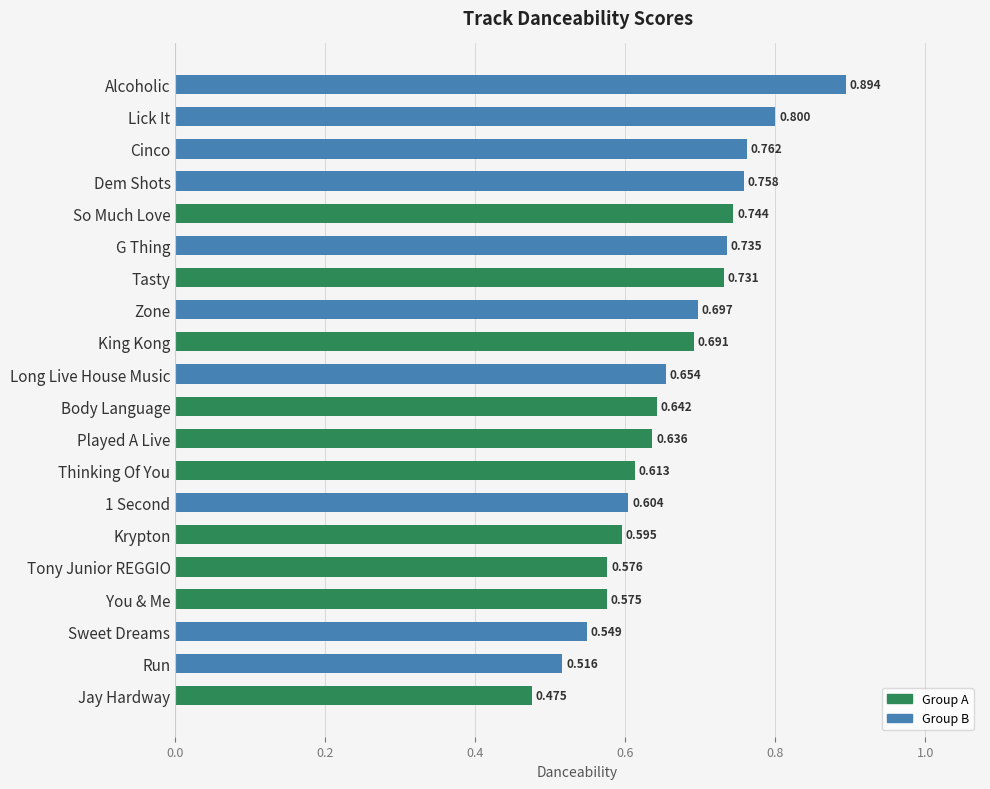

Does the chart contain any negative values?

No